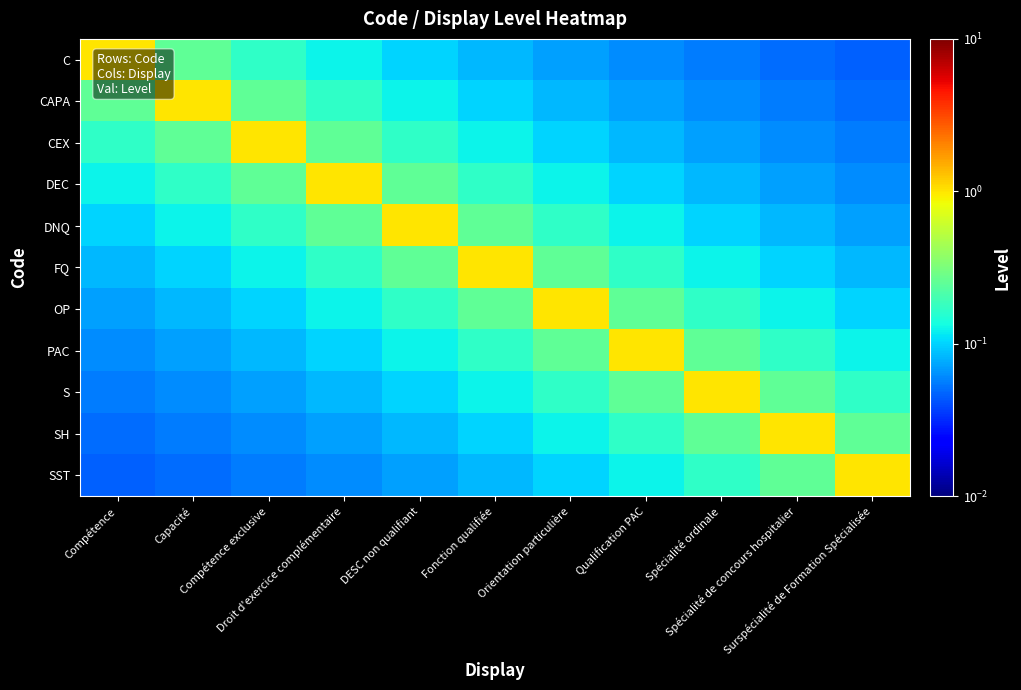

At which category is the sum across all series the highest?

Fonction qualifiée